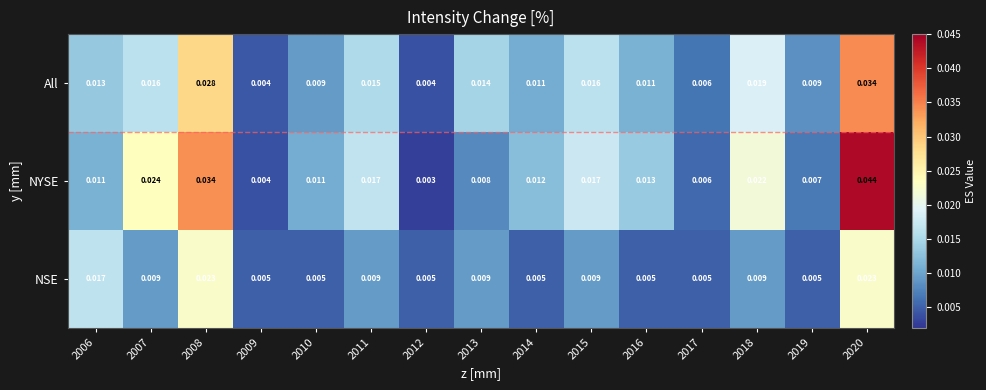

Rank the series by their average value, from highest to lowest.

NYSE, All, NSE